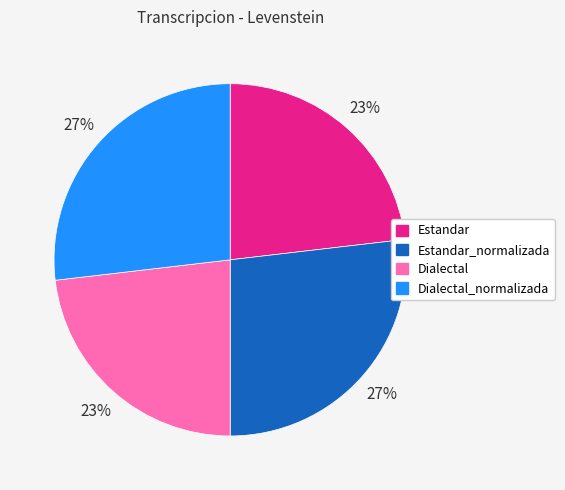

Count the number of slices in the pie.

4